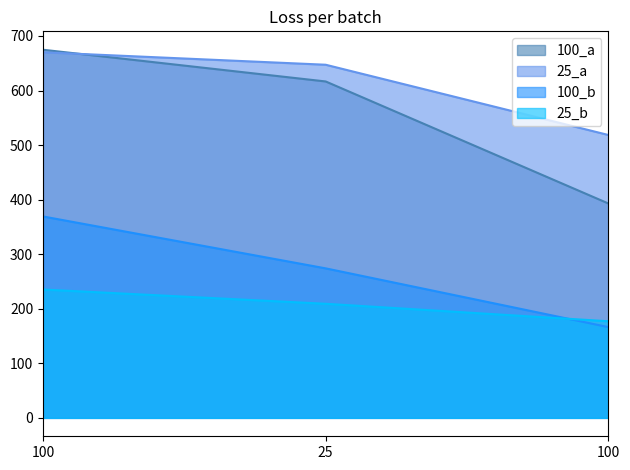

Reading left to right, extract all data points from this chart.

25_a: 670.1	647.2	518.5
100_a: 674.7	616.6	392.9
25_b: 235.3	209.1	177.1
100_b: 369.2	274.0	166.4